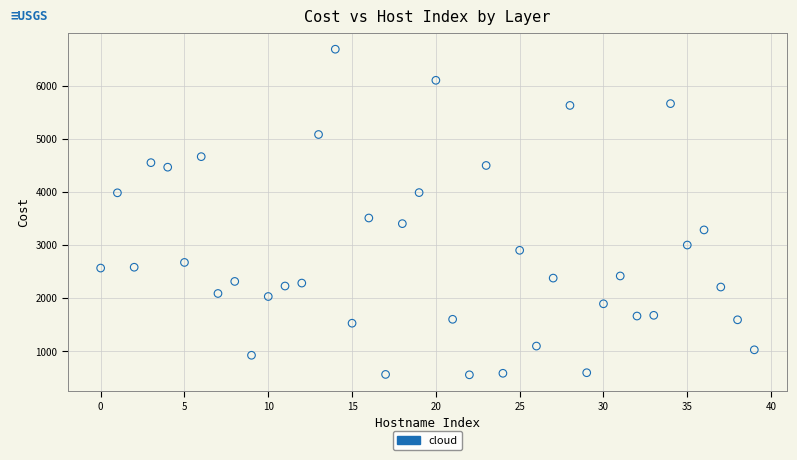

What Y value in the scatter plot is closest to 3623?

3510.5